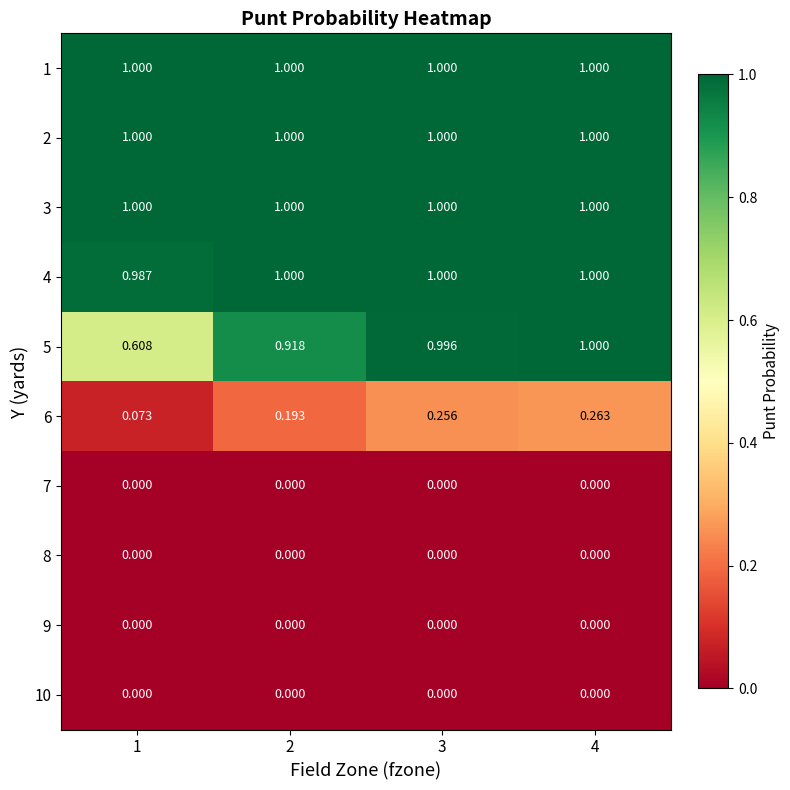

Is the value of 5 at 1 greater than the value of 9 at 3?

Yes